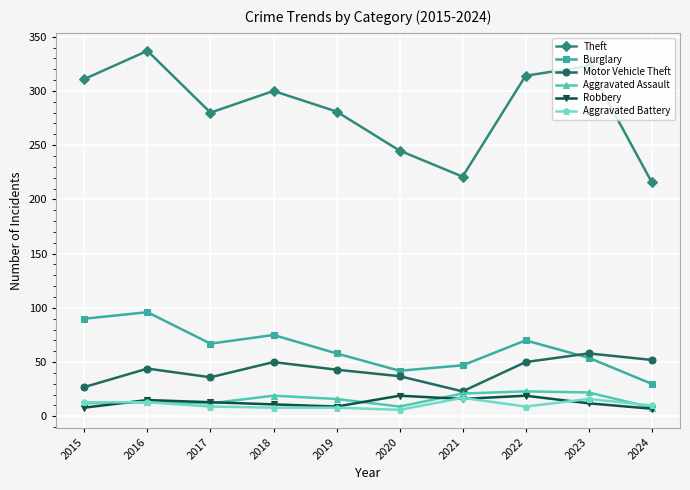

At which label is Theft closest to 276?

2017